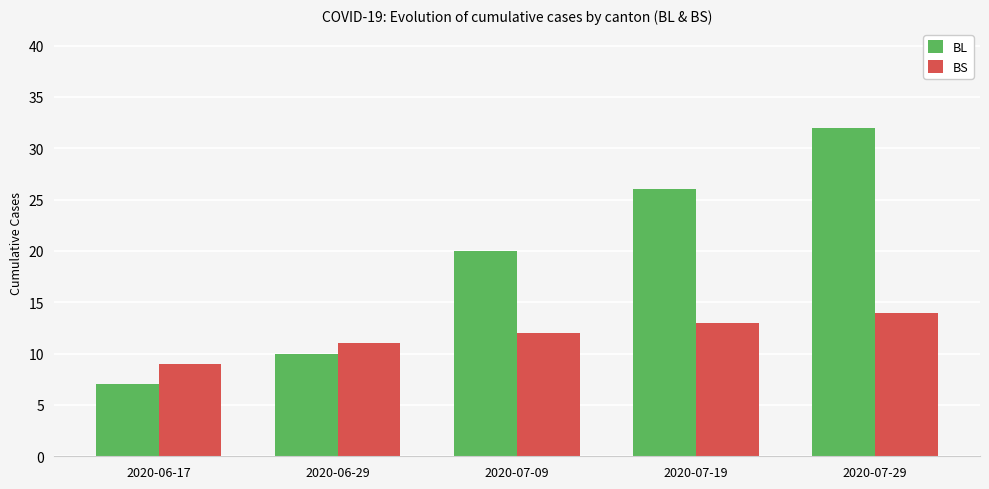

What is the spread (max minus min) of values at 2020-07-29?

18